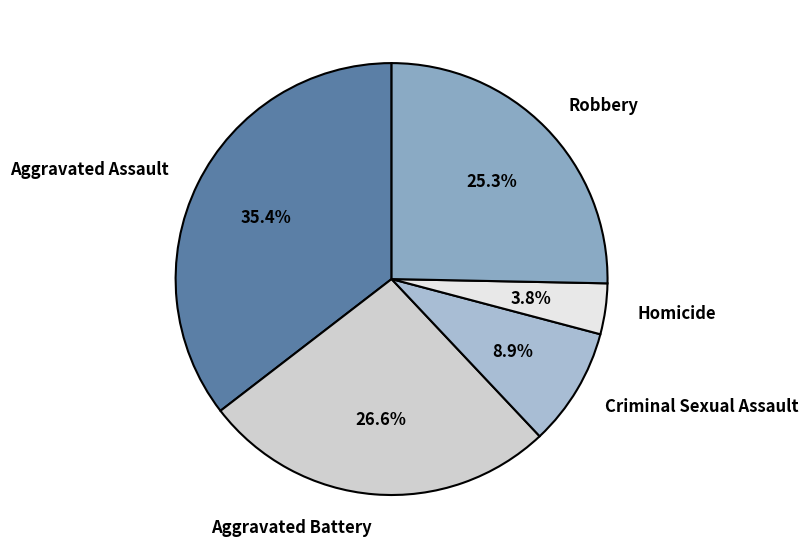

Is Aggravated Assault the majority of the pie?

No